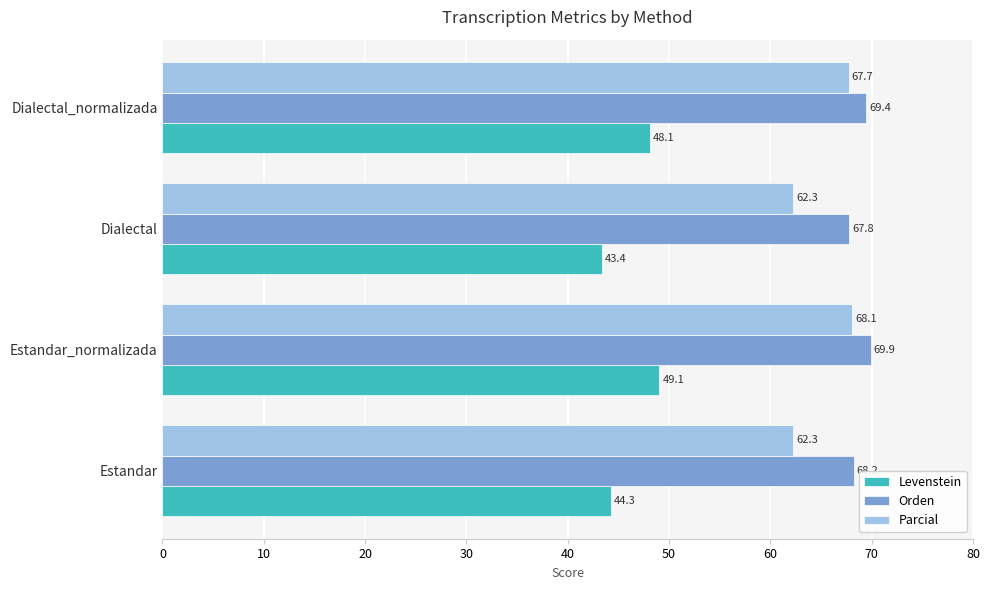

At which label does Orden reach its peak?

Estandar_normalizada